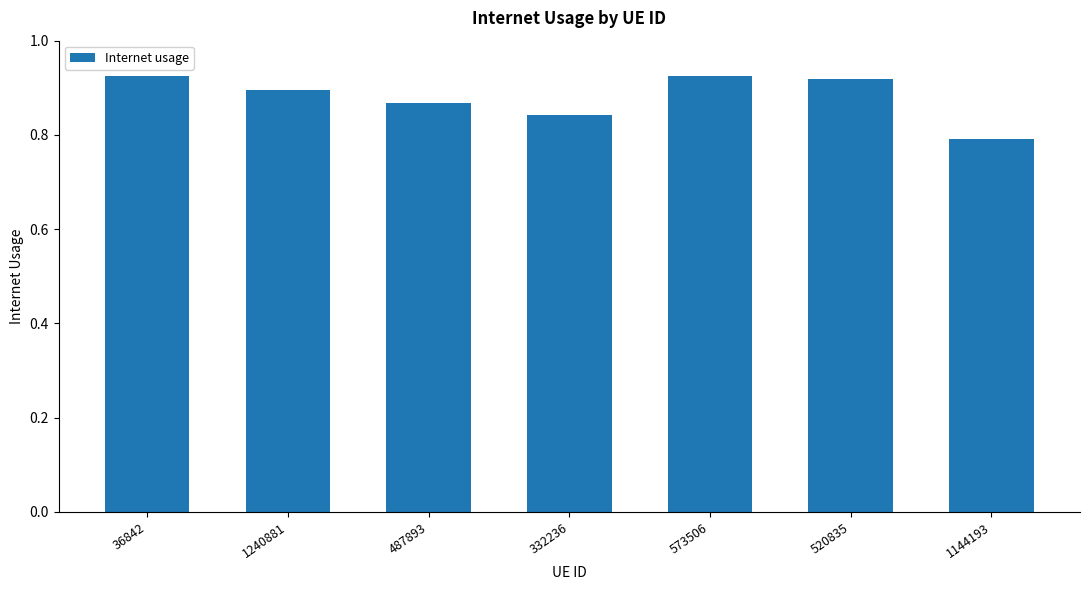

At which category does the chart reach its minimum across all series?

1144193